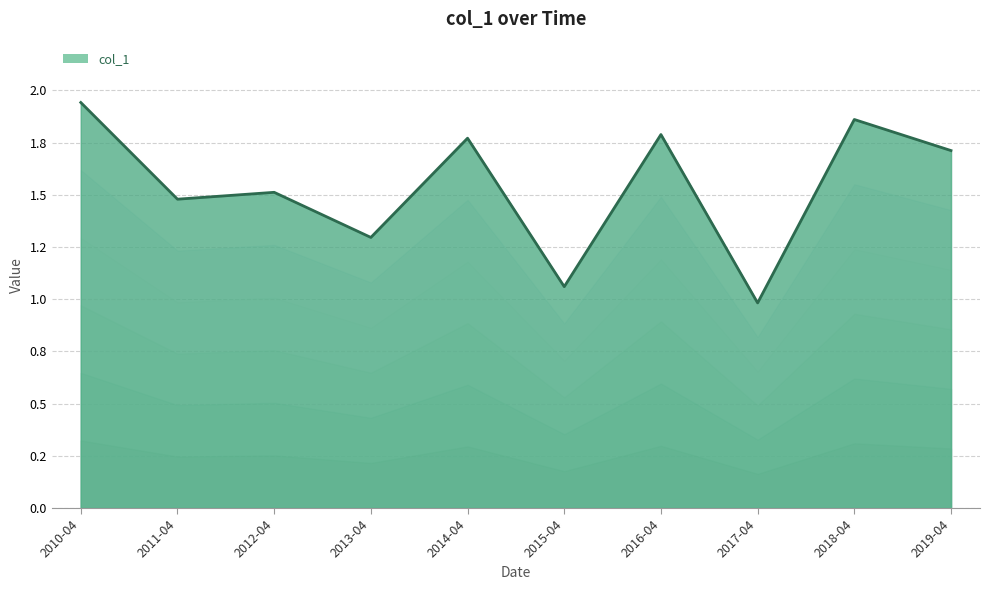

What is the ratio of the value at 2019-04 to the value at 2014-04?

1.0